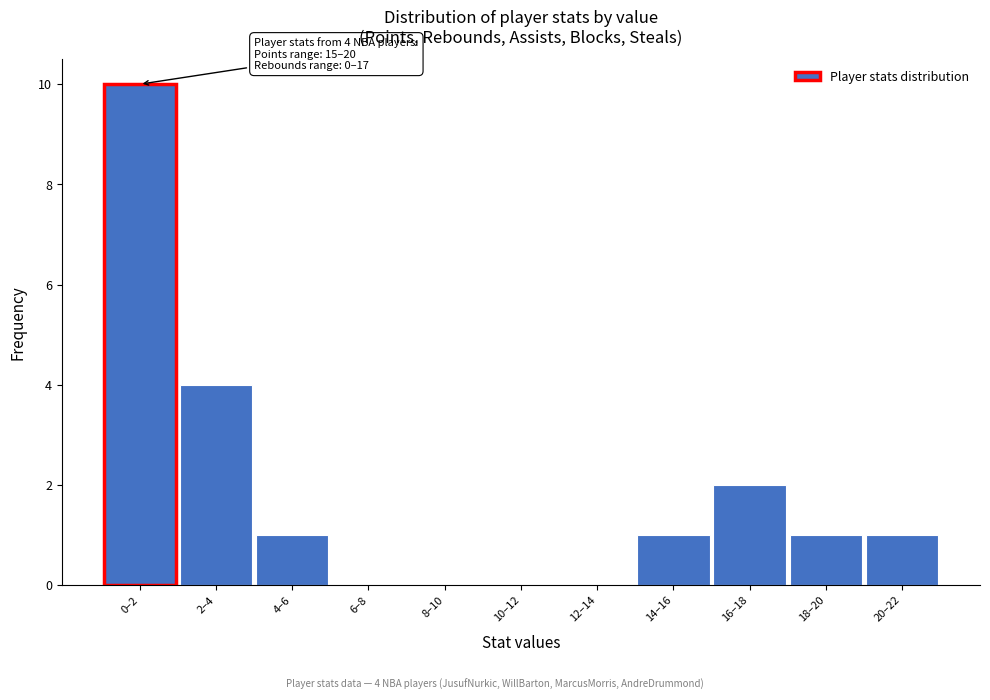

Reading left to right, extract all data points from this chart.

0–2=10	2–4=4	4–6=1	6–8=0	8–10=0	10–12=0	12–14=0	14–16=1	16–18=2	18–20=1	20–22=1